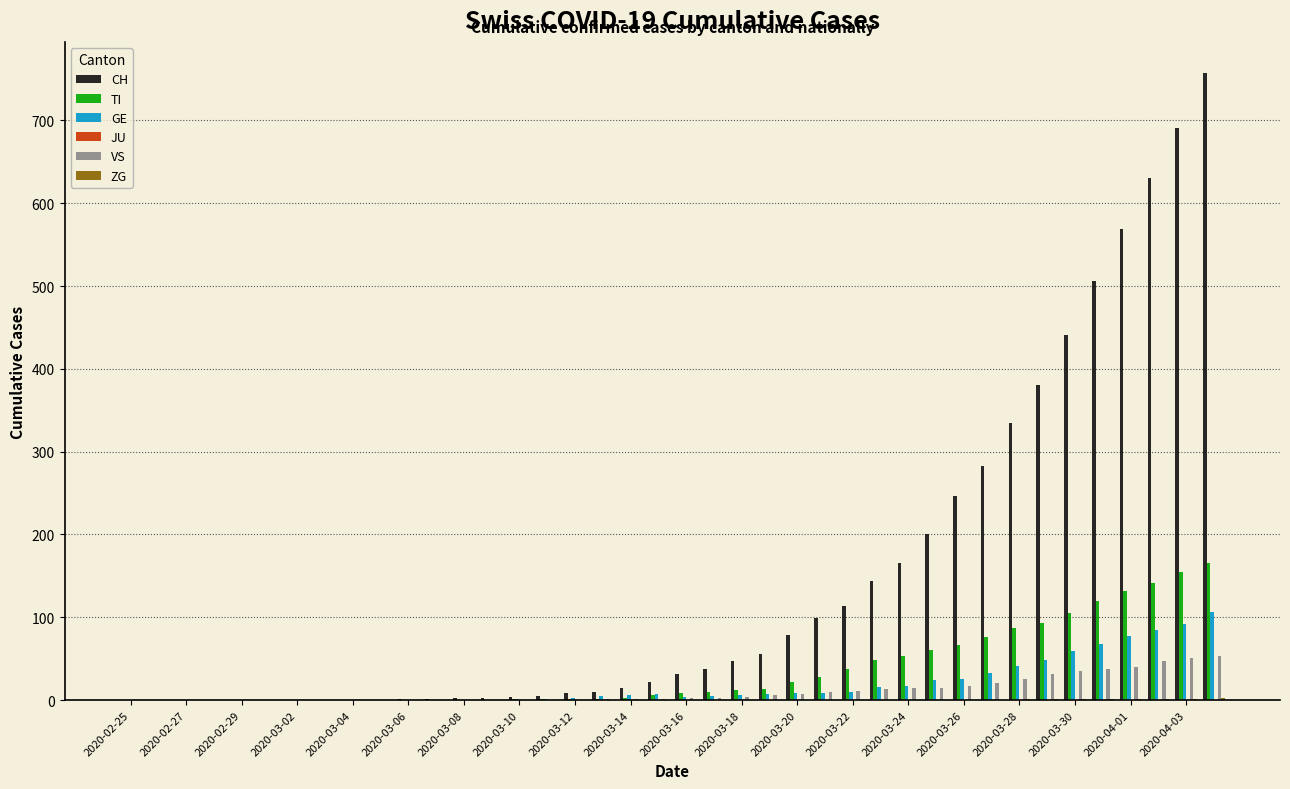

Which series has the largest total across all categories?

CH